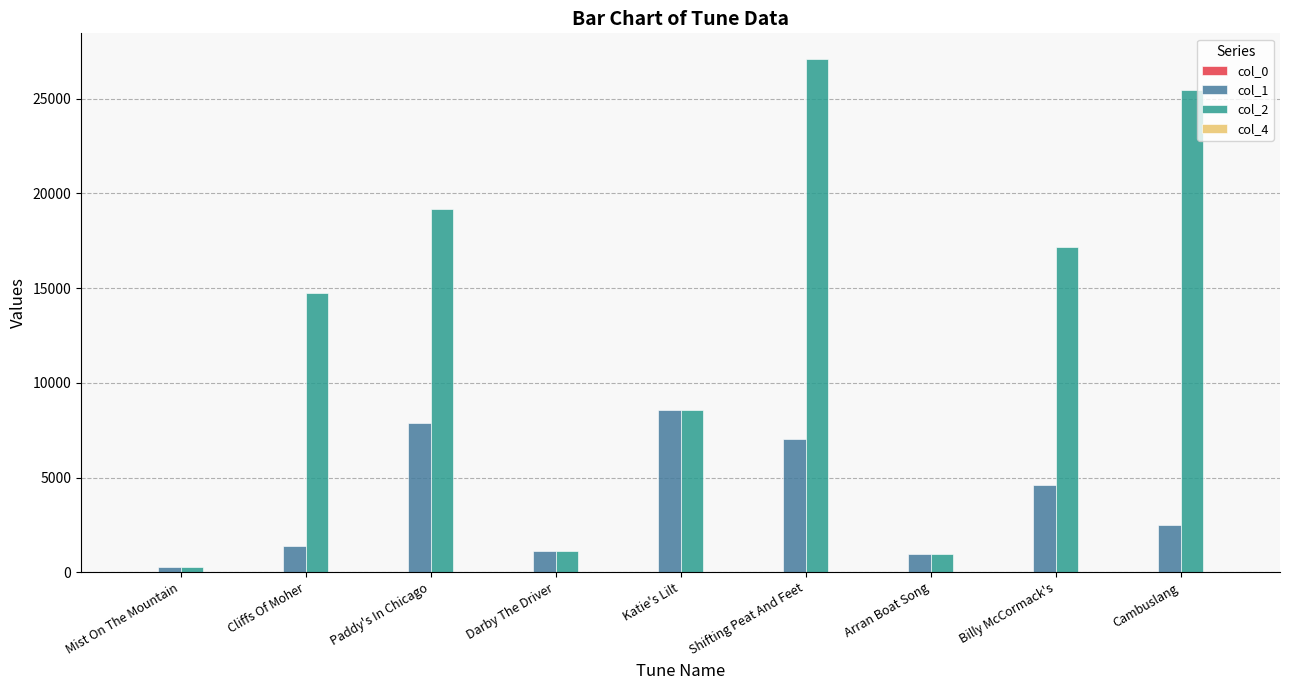

How many groups of bars are there?

9